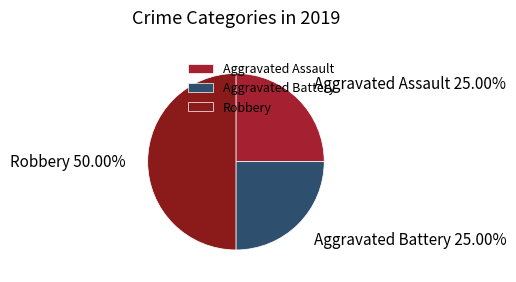

True or false: Aggravated Battery accounts for 35% of the total.

False